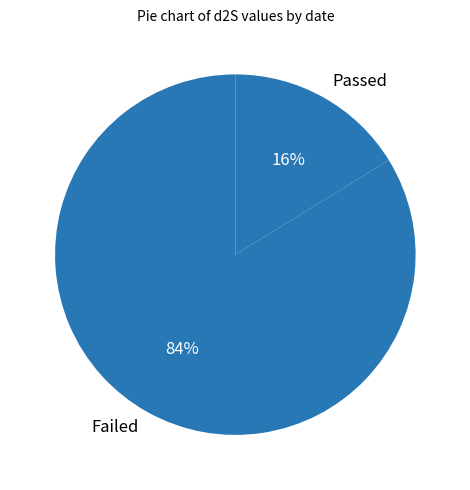

What percentage is the Failed slice, to the nearest percent?

84%